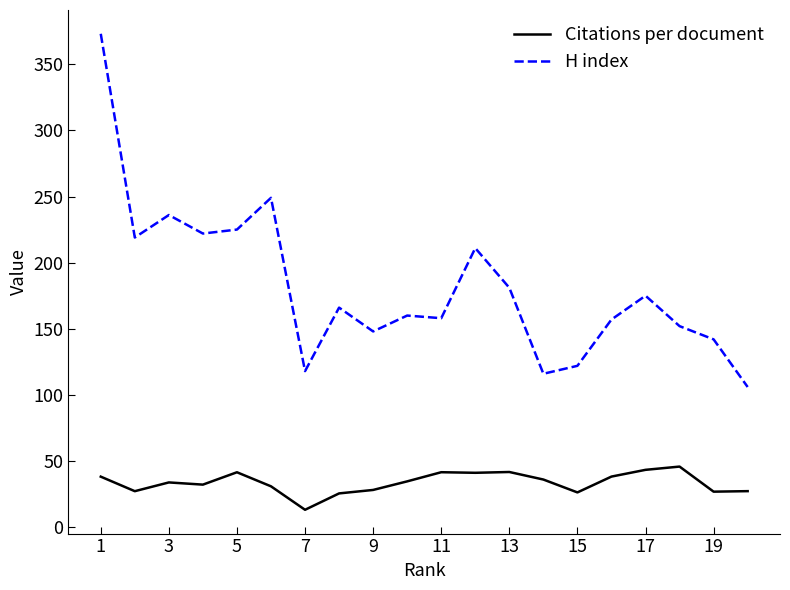

Which series has the largest range (max minus min)?

H index